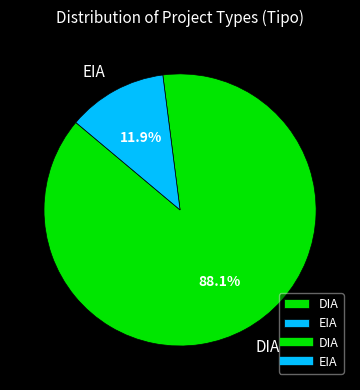

What percentage is the EIA slice, to the nearest percent?

12%